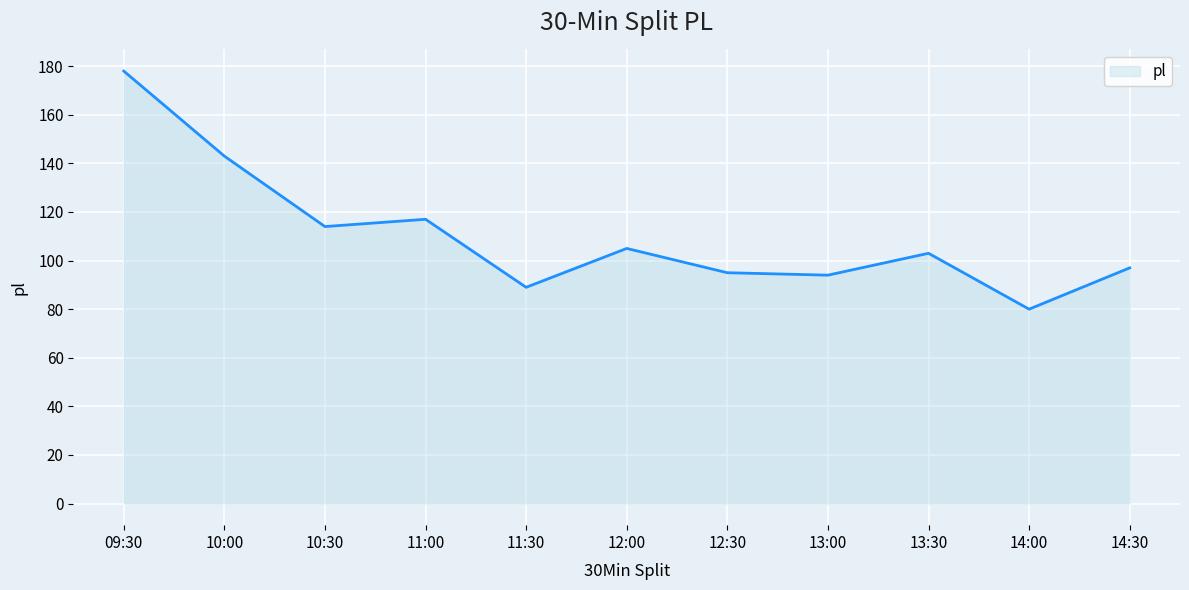

What value does the data have at 14:00?

80